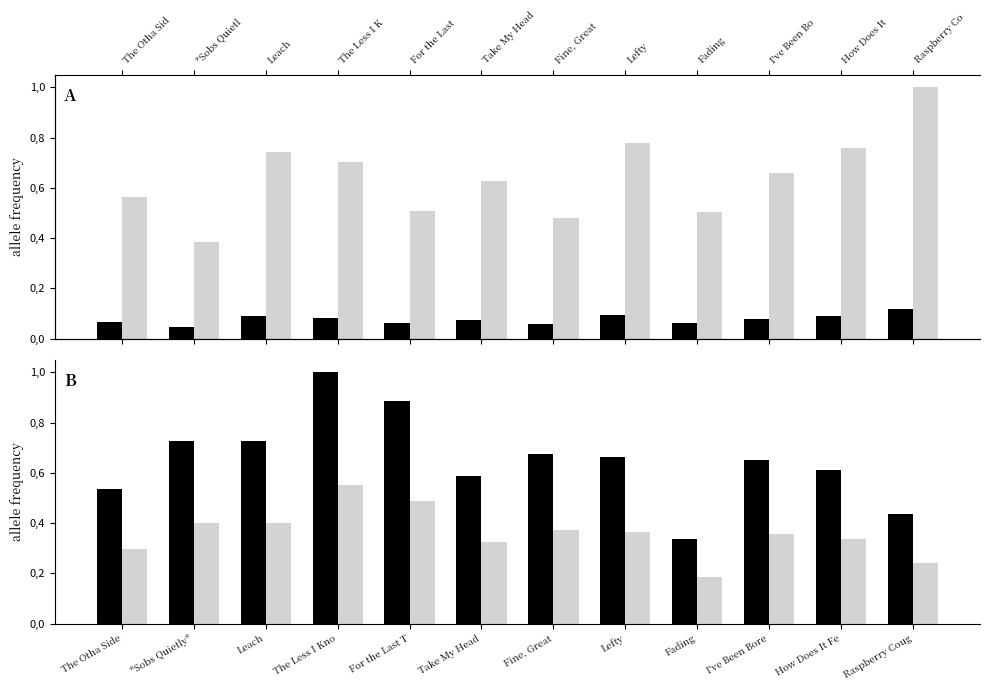

What is the difference between the maximum and minimum values?

0.6